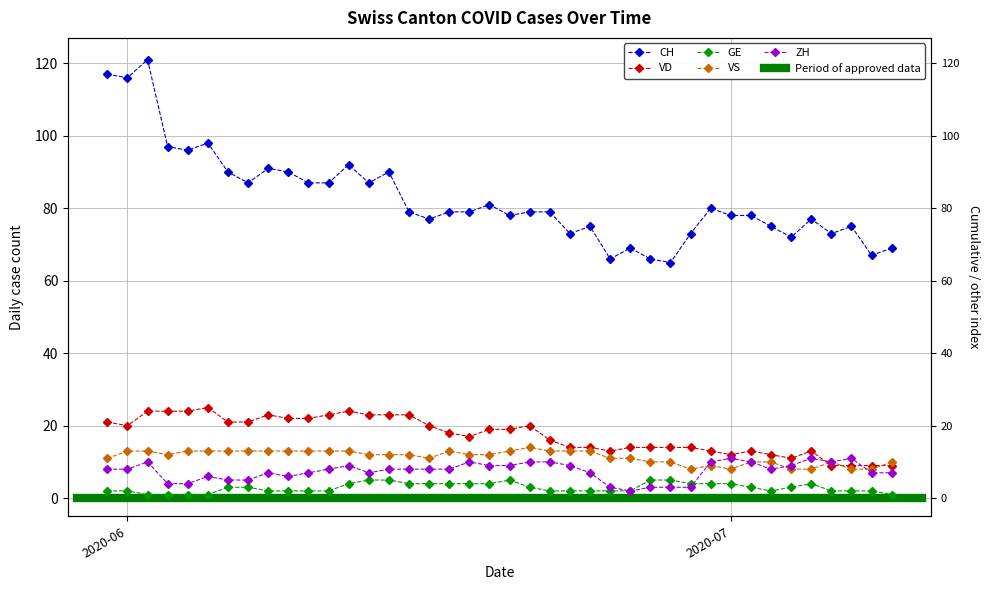

The value of VS at 20 is 20. True or false?

False